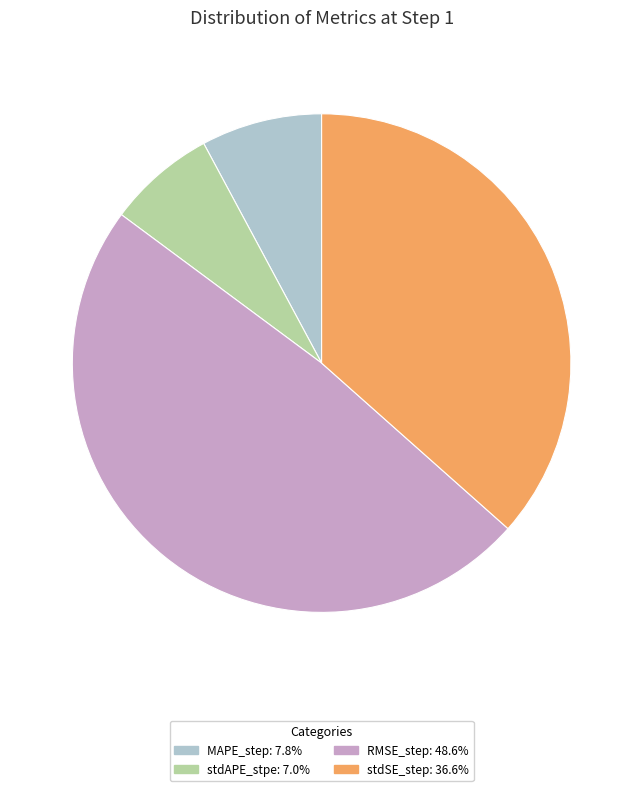

Does MAPE_step represent more than half of the total?

No